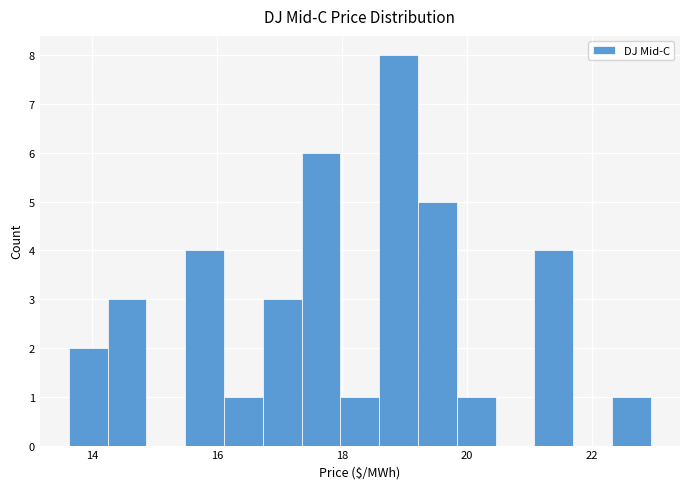

Around what value on the x-axis is the tallest bar? Give the approximate position of its centre, as read against the axis.

19.0